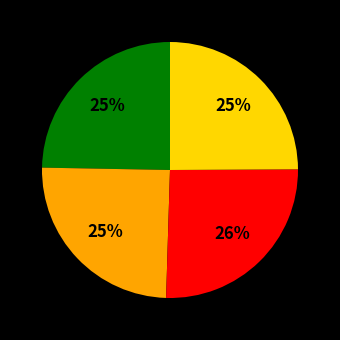

How many slices are in this pie chart?

4